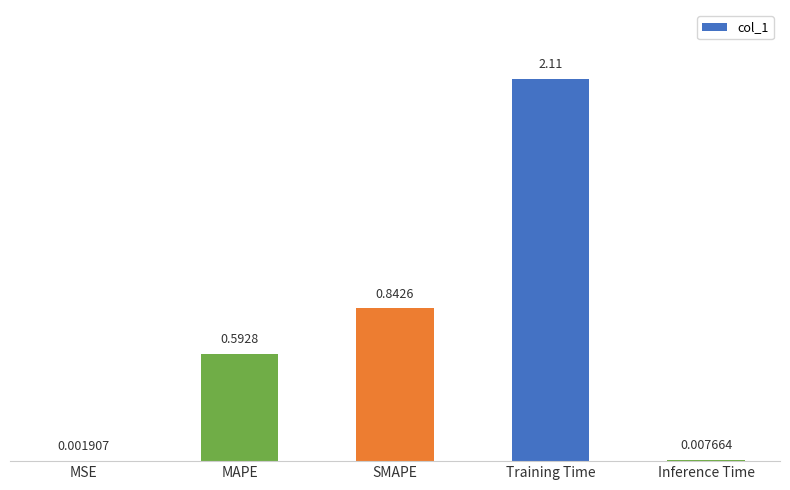

Which label corresponds to the largest value in the chart?

Training Time